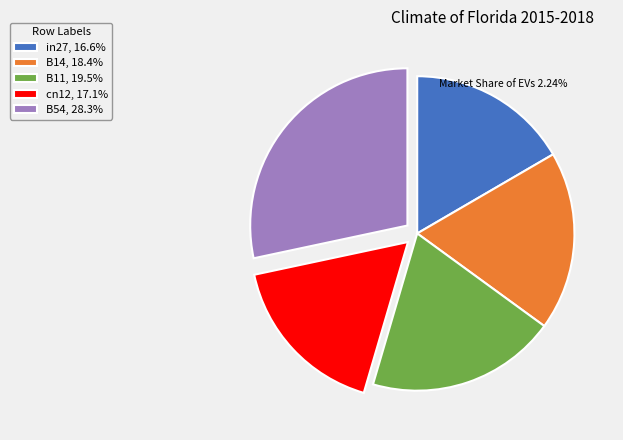

Do B14, 18.4% and B11, 19.5% together represent more than half of the pie?

No